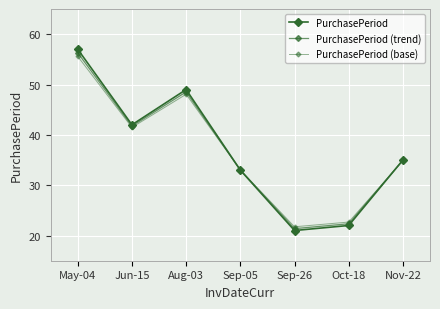

How many lines are shown in the chart?

3